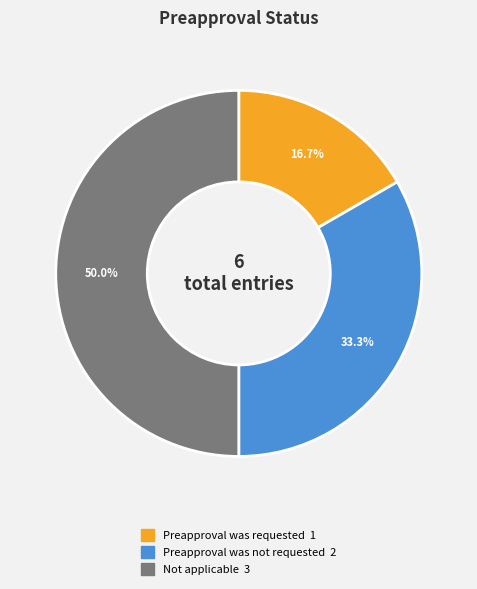

What portion of the pie excludes Not applicable?

50.0%